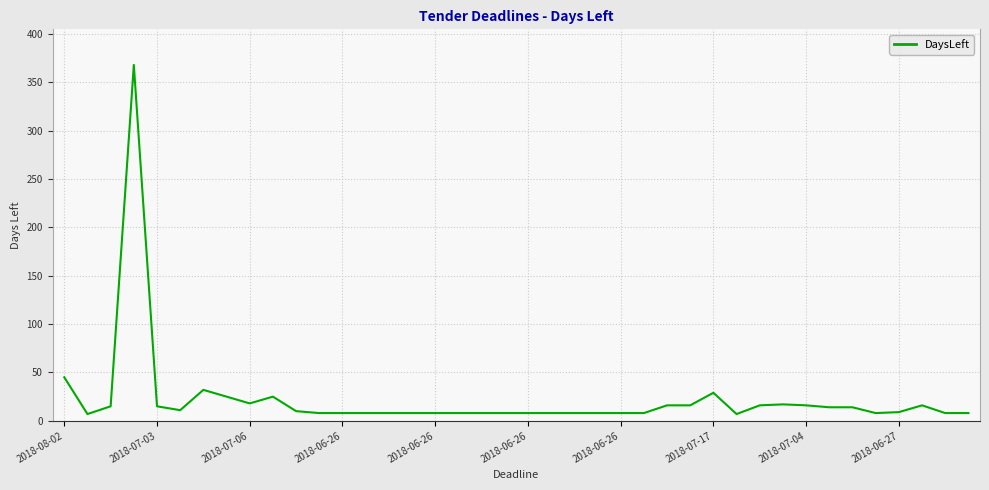

What is the difference between the maximum and minimum values?

361